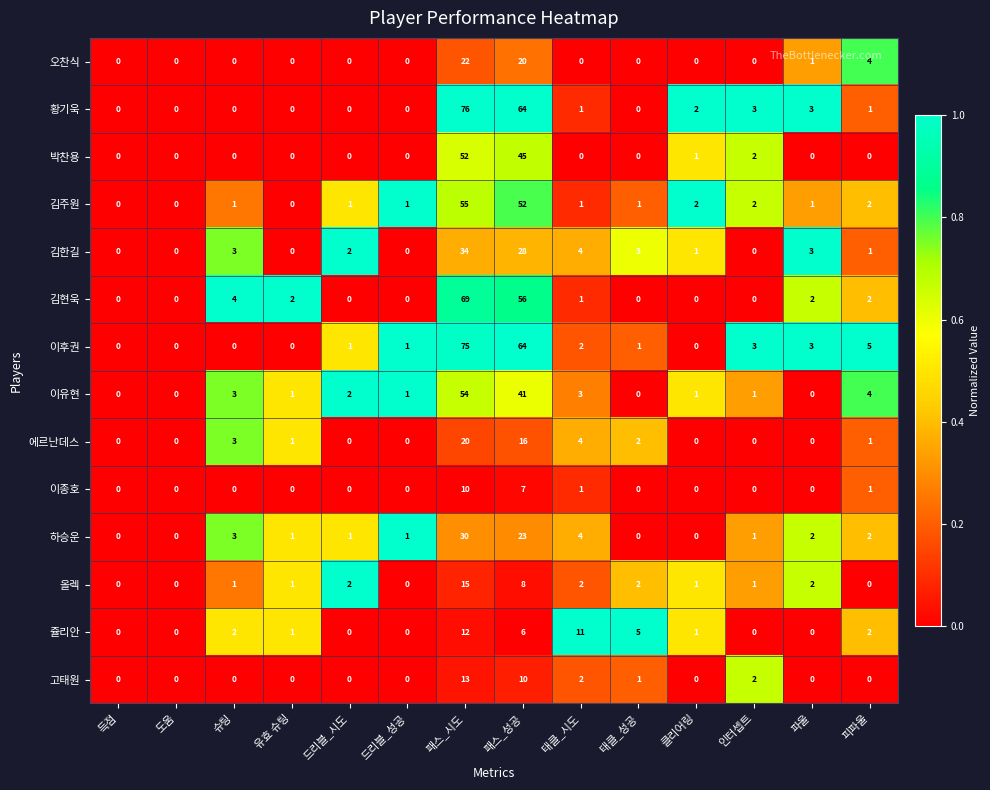

True or false: 김현욱 has a value of 0 at 인터셉트.

True